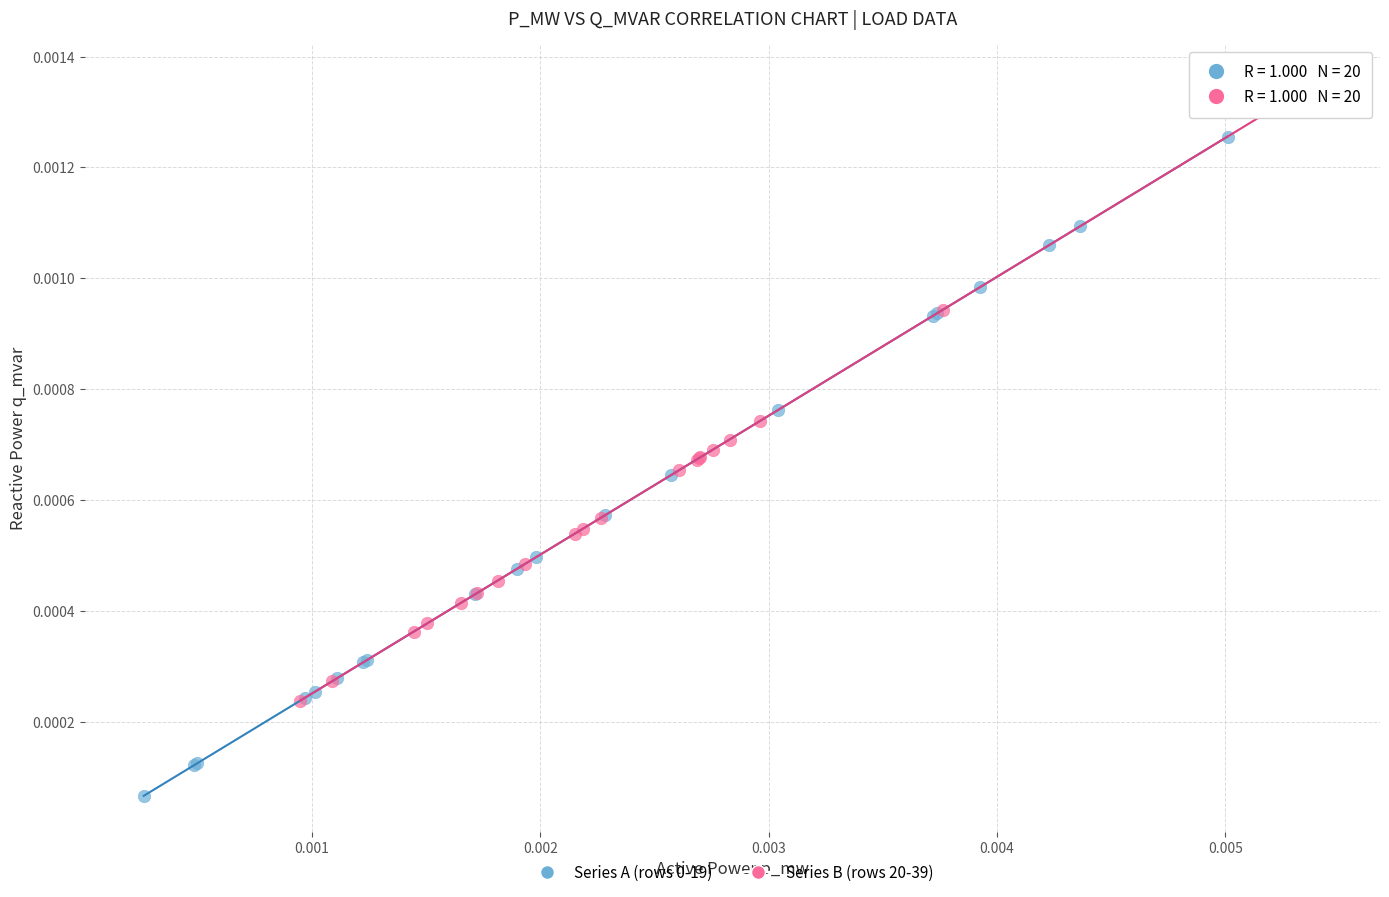

Which series contains the highest Y value?

Series B (rows 20-39)